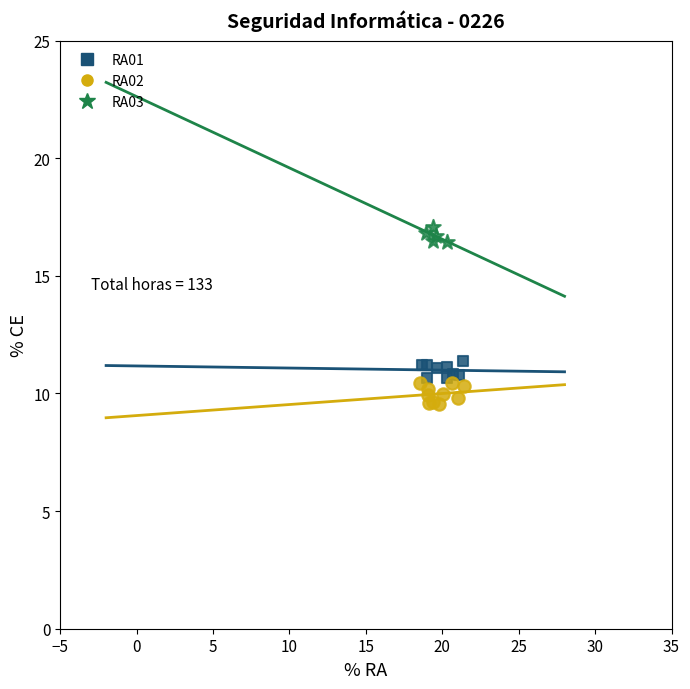

Which series contains the lowest Y value?

RA02